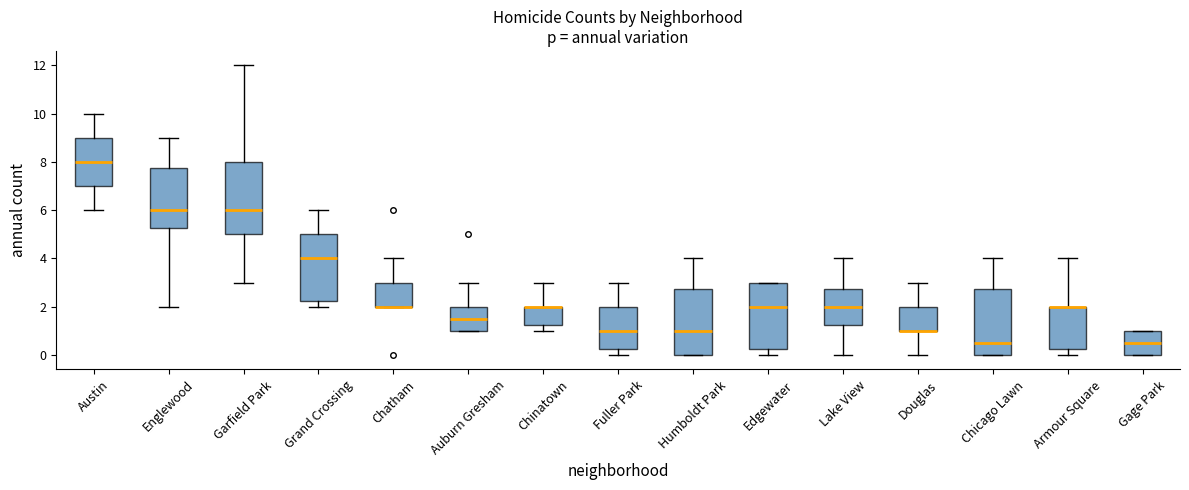

Where does the upper whisker of the box for Austin end on the y-axis? The values are not printed on the chart, so give them approximately, as read against the axis.

10.0